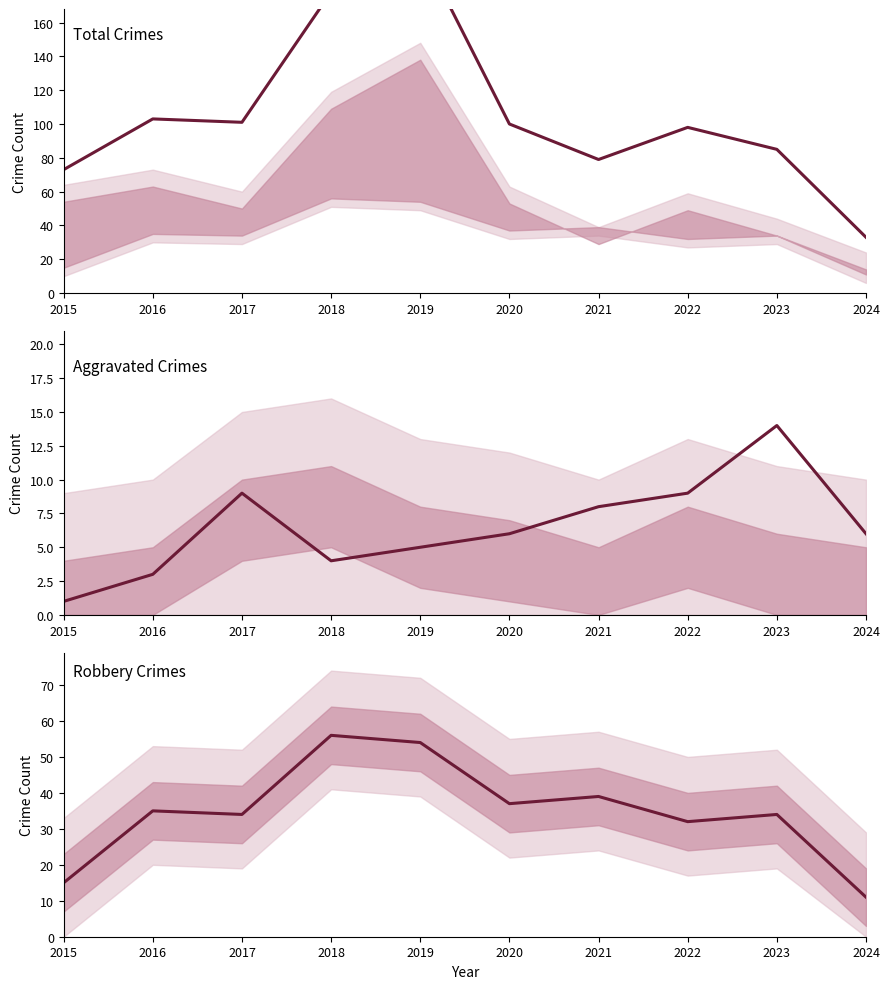

The value of Robbery at 2024 is 11. True or false?

True